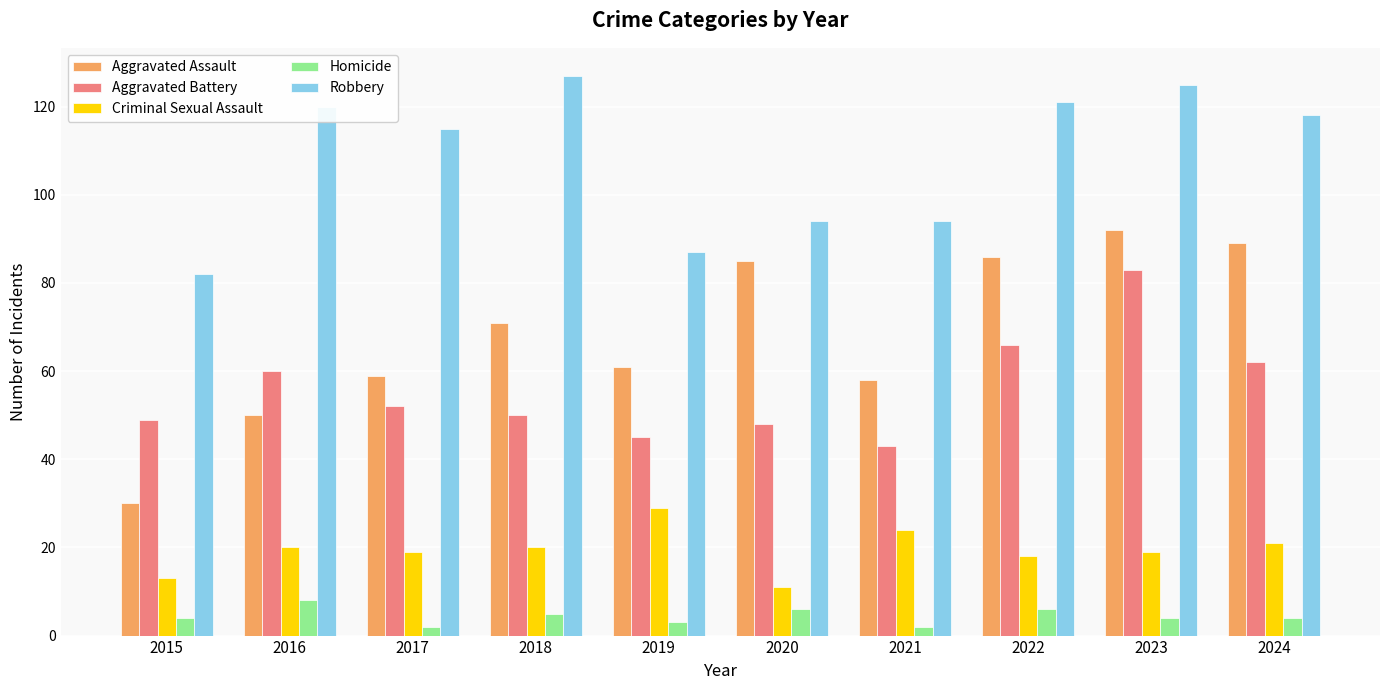

What is the highest value of the Criminal Sexual Assault series?

29